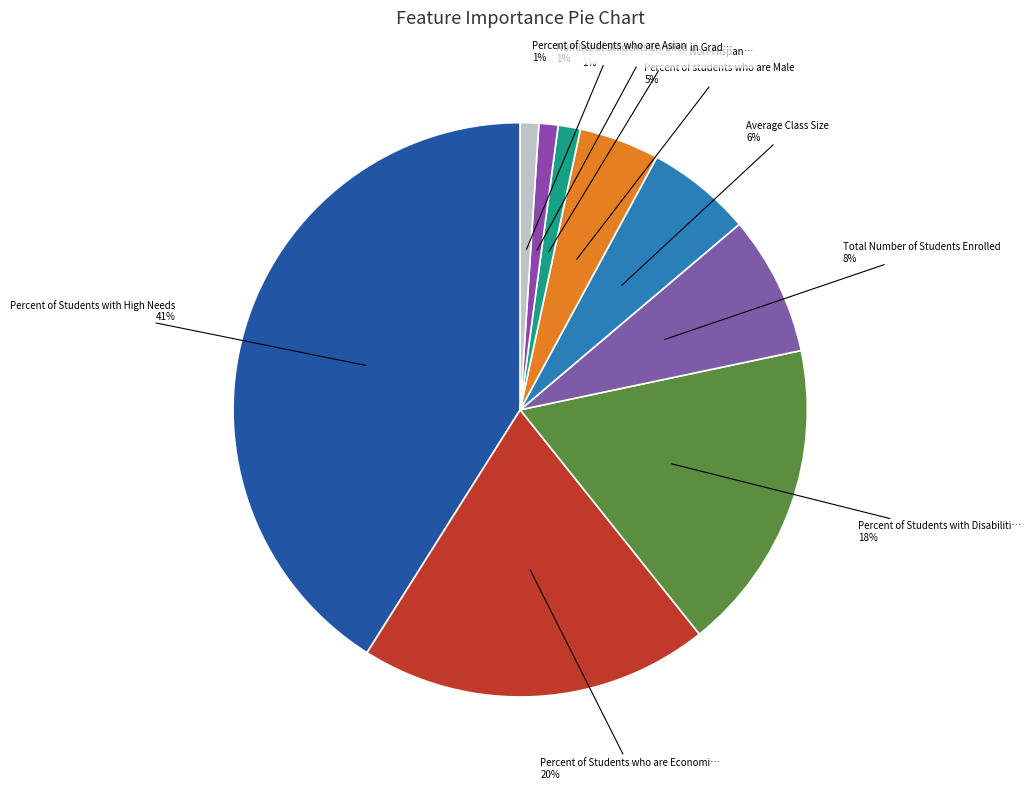

Count the number of slices in the pie.

9